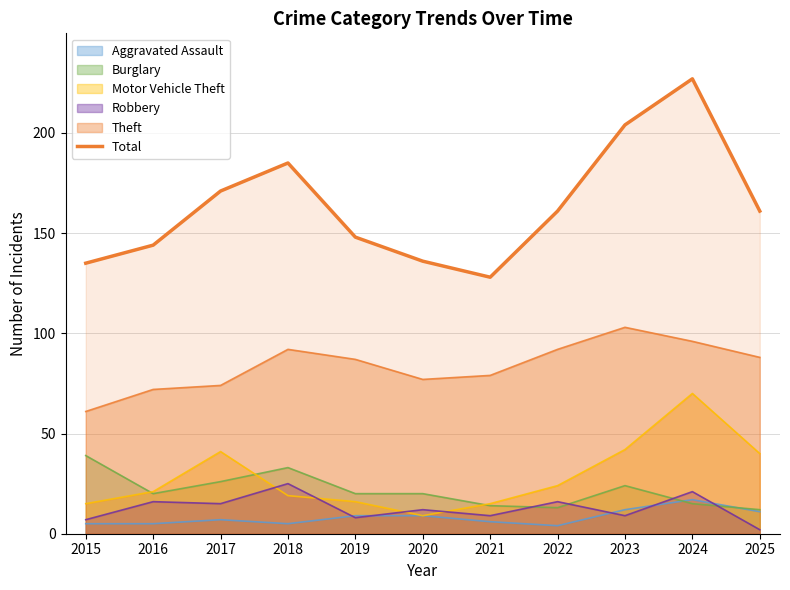

Is it true that the value at 2020 is 136?

True